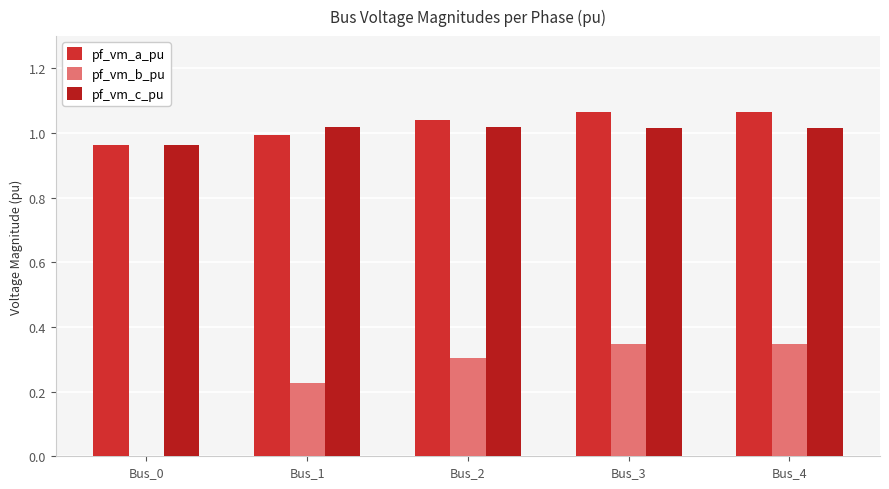

The pf_vm_c_pu series shows 1.0 at Bus_1. True or false?

True